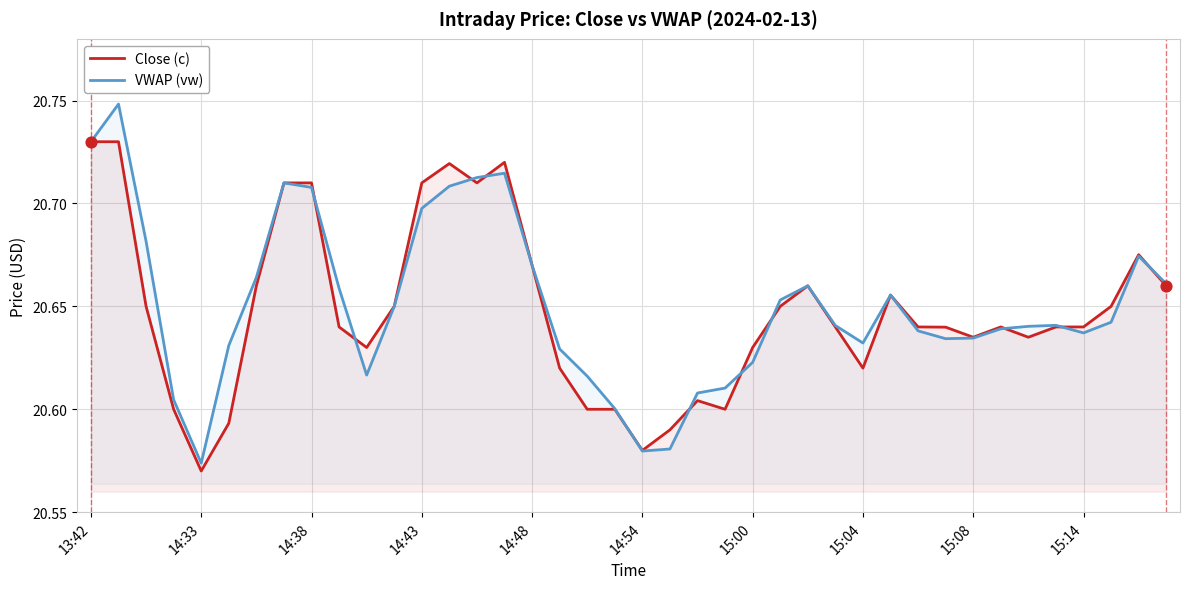

What is the total value across all series at 34?

41.3